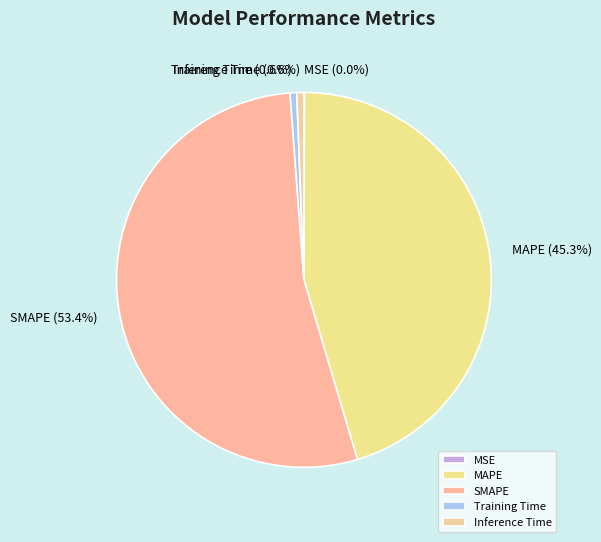

What is the largest slice in the pie chart?

SMAPE